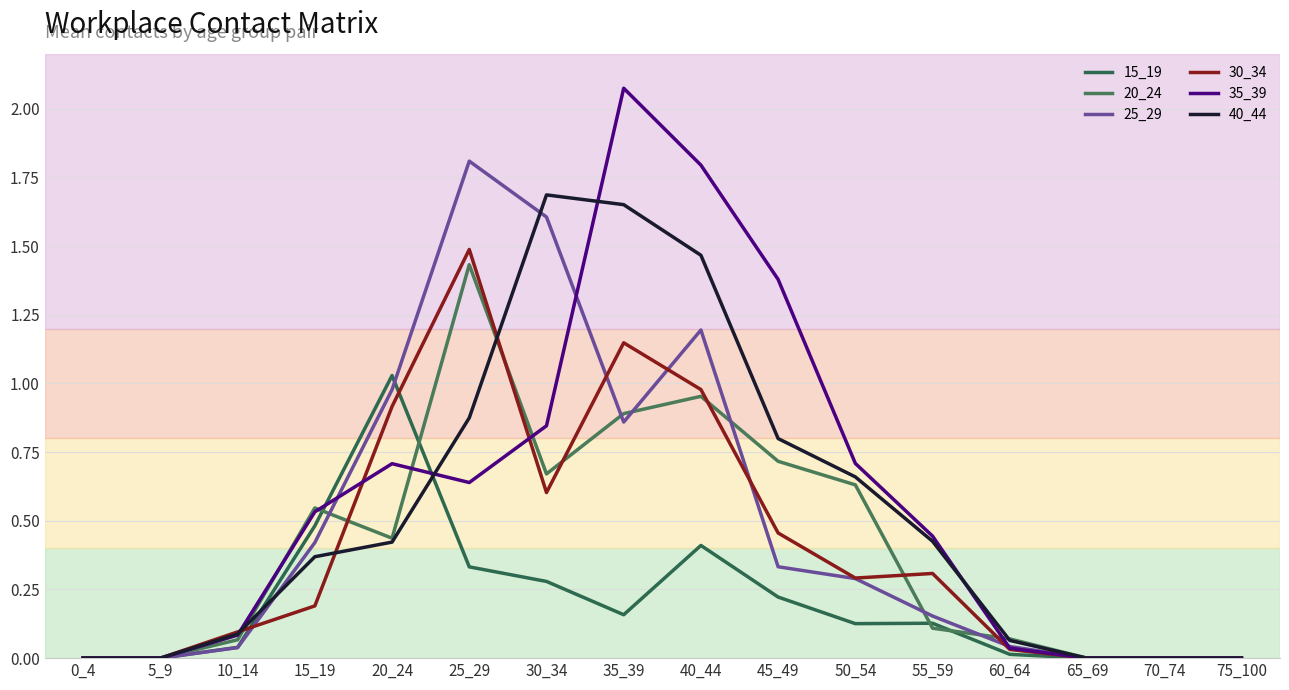

What is the difference between the highest and lowest values at 35_39?

1.9